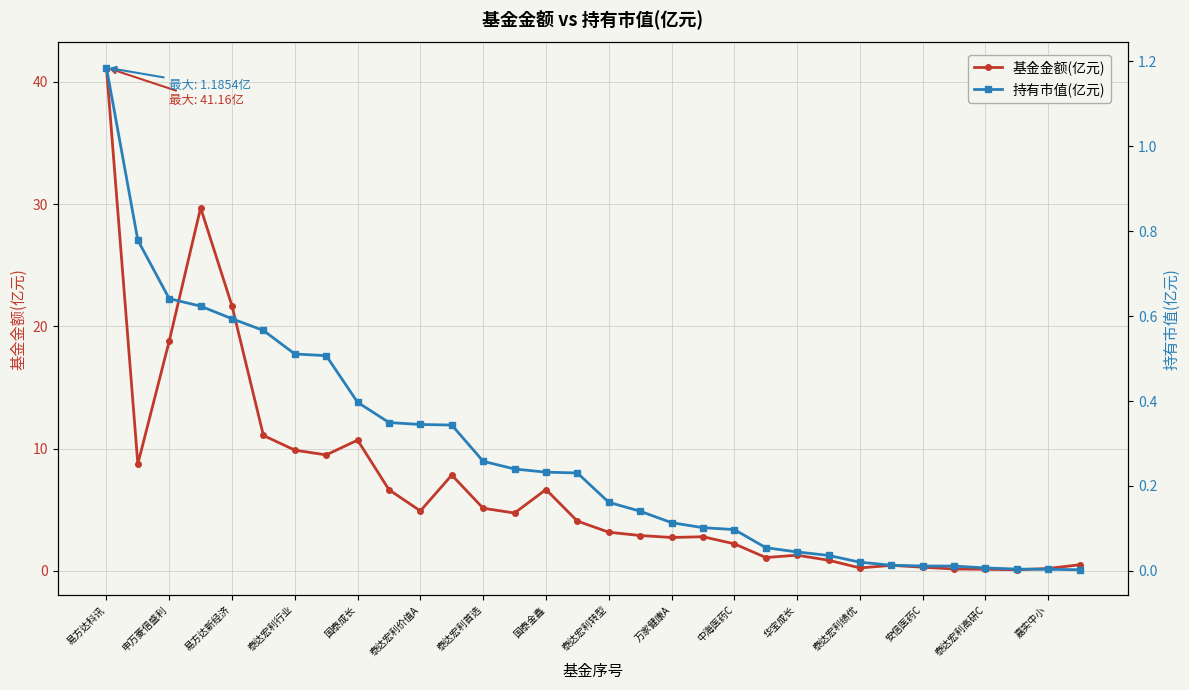

The value of 基金金额(亿元) at 泰达宏利首选 is 5.1. True or false?

True